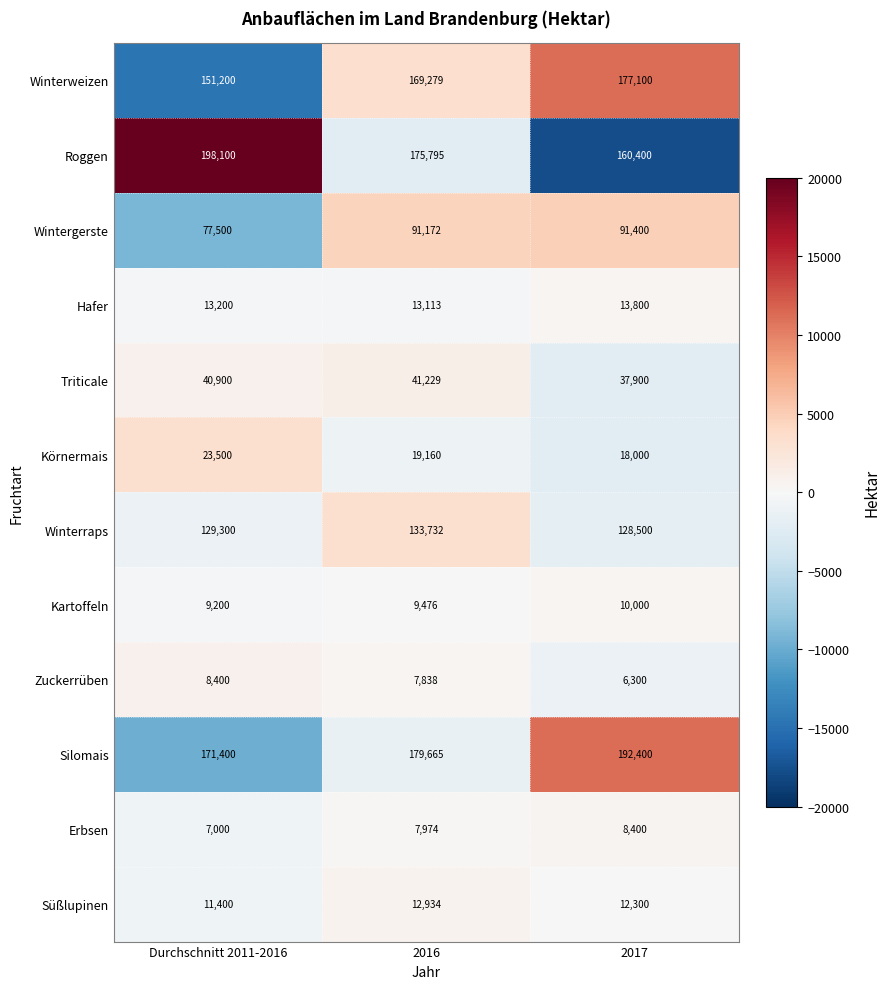

What is the minimum value for Kartoffeln?

9200